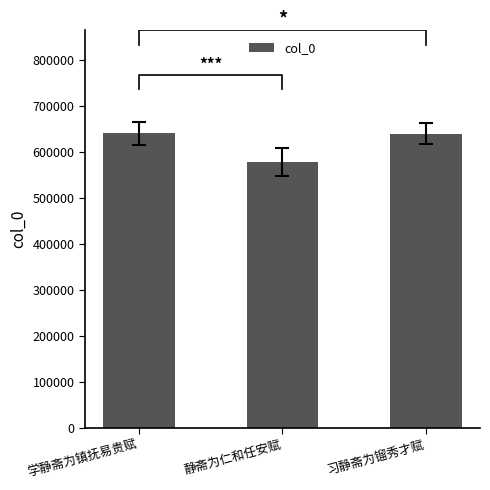

Where is the data nearest to the value 609142?

习静斋为镏秀才赋